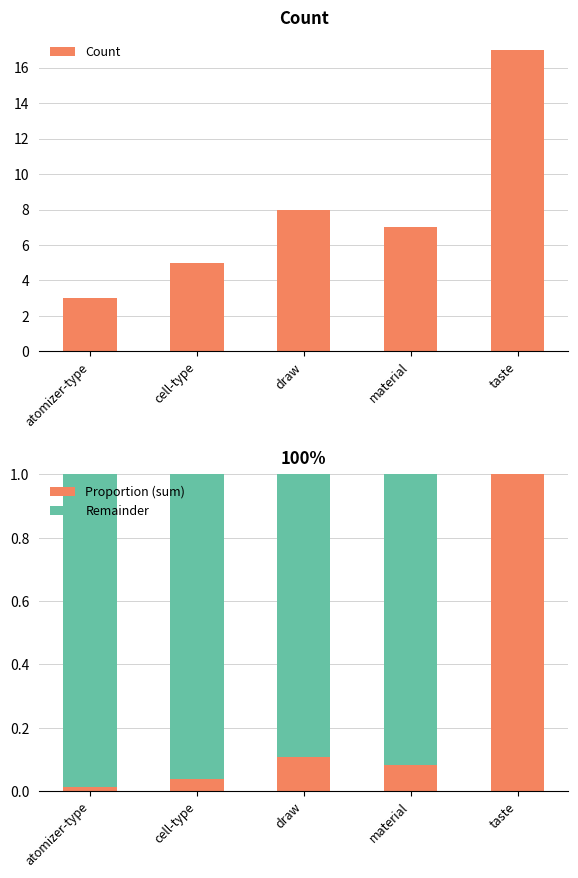

At which label does Count first exceed 7?

draw